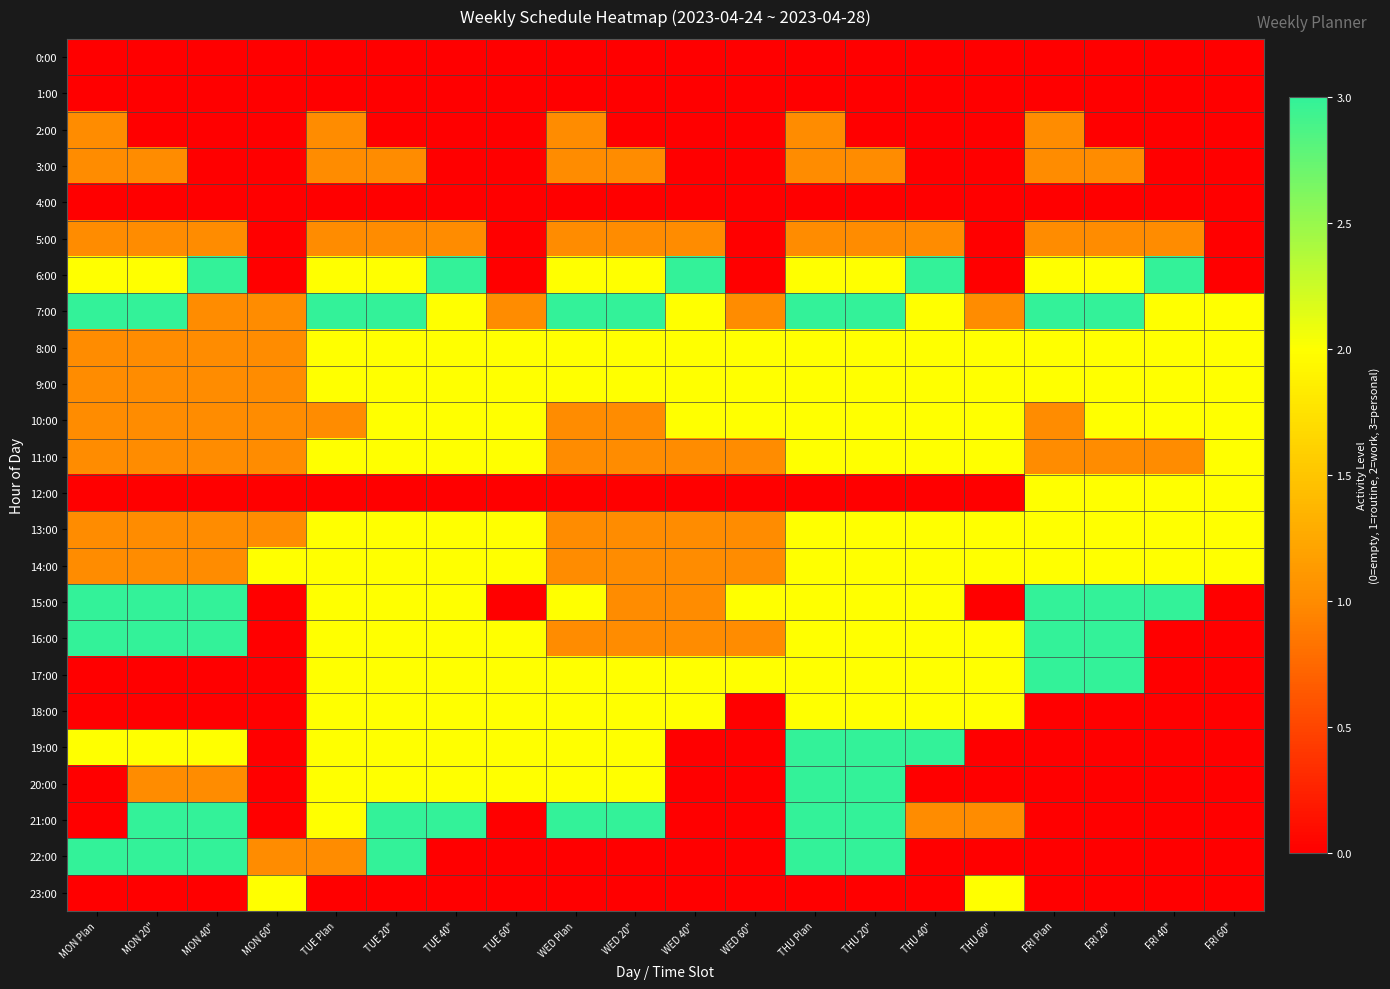

Reading left to right, extract all data points from this chart.

0:00: MON Plan=0	MON 20"=0	MON 40"=0	MON 60"=0	TUE Plan=0	TUE 20"=0	TUE 40"=0	TUE 60"=0	WED Plan=0	WED 20"=0	WED 40"=0	WED 60"=0	THU Plan=0	THU 20"=0	THU 40"=0	THU 60"=0	FRI Plan=0	FRI 20"=0	FRI 40"=0	FRI 60"=0
1:00: MON Plan=0	MON 20"=0	MON 40"=0	MON 60"=0	TUE Plan=0	TUE 20"=0	TUE 40"=0	TUE 60"=0	WED Plan=0	WED 20"=0	WED 40"=0	WED 60"=0	THU Plan=0	THU 20"=0	THU 40"=0	THU 60"=0	FRI Plan=0	FRI 20"=0	FRI 40"=0	FRI 60"=0
2:00: MON Plan=1	MON 20"=0	MON 40"=0	MON 60"=0	TUE Plan=1	TUE 20"=0	TUE 40"=0	TUE 60"=0	WED Plan=1	WED 20"=0	WED 40"=0	WED 60"=0	THU Plan=1	THU 20"=0	THU 40"=0	THU 60"=0	FRI Plan=1	FRI 20"=0	FRI 40"=0	FRI 60"=0
3:00: MON Plan=1	MON 20"=1	MON 40"=0	MON 60"=0	TUE Plan=1	TUE 20"=1	TUE 40"=0	TUE 60"=0	WED Plan=1	WED 20"=1	WED 40"=0	WED 60"=0	THU Plan=1	THU 20"=1	THU 40"=0	THU 60"=0	FRI Plan=1	FRI 20"=1	FRI 40"=0	FRI 60"=0
4:00: MON Plan=0	MON 20"=0	MON 40"=0	MON 60"=0	TUE Plan=0	TUE 20"=0	TUE 40"=0	TUE 60"=0	WED Plan=0	WED 20"=0	WED 40"=0	WED 60"=0	THU Plan=0	THU 20"=0	THU 40"=0	THU 60"=0	FRI Plan=0	FRI 20"=0	FRI 40"=0	FRI 60"=0
5:00: MON Plan=1	MON 20"=1	MON 40"=1	MON 60"=0	TUE Plan=1	TUE 20"=1	TUE 40"=1	TUE 60"=0	WED Plan=1	WED 20"=1	WED 40"=1	WED 60"=0	THU Plan=1	THU 20"=1	THU 40"=1	THU 60"=0	FRI Plan=1	FRI 20"=1	FRI 40"=1	FRI 60"=0
6:00: MON Plan=2	MON 20"=2	MON 40"=3	MON 60"=0	TUE Plan=2	TUE 20"=2	TUE 40"=3	TUE 60"=0	WED Plan=2	WED 20"=2	WED 40"=3	WED 60"=0	THU Plan=2	THU 20"=2	THU 40"=3	THU 60"=0	FRI Plan=2	FRI 20"=2	FRI 40"=3	FRI 60"=0
7:00: MON Plan=3	MON 20"=3	MON 40"=1	MON 60"=1	TUE Plan=3	TUE 20"=3	TUE 40"=2	TUE 60"=1	WED Plan=3	WED 20"=3	WED 40"=2	WED 60"=1	THU Plan=3	THU 20"=3	THU 40"=2	THU 60"=1	FRI Plan=3	FRI 20"=3	FRI 40"=2	FRI 60"=2
8:00: MON Plan=1	MON 20"=1	MON 40"=1	MON 60"=1	TUE Plan=2	TUE 20"=2	TUE 40"=2	TUE 60"=2	WED Plan=2	WED 20"=2	WED 40"=2	WED 60"=2	THU Plan=2	THU 20"=2	THU 40"=2	THU 60"=2	FRI Plan=2	FRI 20"=2	FRI 40"=2	FRI 60"=2
9:00: MON Plan=1	MON 20"=1	MON 40"=1	MON 60"=1	TUE Plan=2	TUE 20"=2	TUE 40"=2	TUE 60"=2	WED Plan=2	WED 20"=2	WED 40"=2	WED 60"=2	THU Plan=2	THU 20"=2	THU 40"=2	THU 60"=2	FRI Plan=2	FRI 20"=2	FRI 40"=2	FRI 60"=2
10:00: MON Plan=1	MON 20"=1	MON 40"=1	MON 60"=1	TUE Plan=1	TUE 20"=2	TUE 40"=2	TUE 60"=2	WED Plan=1	WED 20"=1	WED 40"=2	WED 60"=2	THU Plan=2	THU 20"=2	THU 40"=2	THU 60"=2	FRI Plan=1	FRI 20"=2	FRI 40"=2	FRI 60"=2
11:00: MON Plan=1	MON 20"=1	MON 40"=1	MON 60"=1	TUE Plan=2	TUE 20"=2	TUE 40"=2	TUE 60"=2	WED Plan=1	WED 20"=1	WED 40"=1	WED 60"=1	THU Plan=2	THU 20"=2	THU 40"=2	THU 60"=2	FRI Plan=1	FRI 20"=1	FRI 40"=1	FRI 60"=2
12:00: MON Plan=0	MON 20"=0	MON 40"=0	MON 60"=0	TUE Plan=0	TUE 20"=0	TUE 40"=0	TUE 60"=0	WED Plan=0	WED 20"=0	WED 40"=0	WED 60"=0	THU Plan=0	THU 20"=0	THU 40"=0	THU 60"=0	FRI Plan=2	FRI 20"=2	FRI 40"=2	FRI 60"=2
13:00: MON Plan=1	MON 20"=1	MON 40"=1	MON 60"=1	TUE Plan=2	TUE 20"=2	TUE 40"=2	TUE 60"=2	WED Plan=1	WED 20"=1	WED 40"=1	WED 60"=1	THU Plan=2	THU 20"=2	THU 40"=2	THU 60"=2	FRI Plan=2	FRI 20"=2	FRI 40"=2	FRI 60"=2
14:00: MON Plan=1	MON 20"=1	MON 40"=1	MON 60"=2	TUE Plan=2	TUE 20"=2	TUE 40"=2	TUE 60"=2	WED Plan=1	WED 20"=1	WED 40"=1	WED 60"=1	THU Plan=2	THU 20"=2	THU 40"=2	THU 60"=2	FRI Plan=2	FRI 20"=2	FRI 40"=2	FRI 60"=2
15:00: MON Plan=3	MON 20"=3	MON 40"=3	MON 60"=0	TUE Plan=2	TUE 20"=2	TUE 40"=2	TUE 60"=0	WED Plan=2	WED 20"=1	WED 40"=1	WED 60"=2	THU Plan=2	THU 20"=2	THU 40"=2	THU 60"=0	FRI Plan=3	FRI 20"=3	FRI 40"=3	FRI 60"=0
16:00: MON Plan=3	MON 20"=3	MON 40"=3	MON 60"=0	TUE Plan=2	TUE 20"=2	TUE 40"=2	TUE 60"=2	WED Plan=1	WED 20"=1	WED 40"=1	WED 60"=1	THU Plan=2	THU 20"=2	THU 40"=2	THU 60"=2	FRI Plan=3	FRI 20"=3	FRI 40"=0	FRI 60"=0
17:00: MON Plan=0	MON 20"=0	MON 40"=0	MON 60"=0	TUE Plan=2	TUE 20"=2	TUE 40"=2	TUE 60"=2	WED Plan=2	WED 20"=2	WED 40"=2	WED 60"=2	THU Plan=2	THU 20"=2	THU 40"=2	THU 60"=2	FRI Plan=3	FRI 20"=3	FRI 40"=0	FRI 60"=0
18:00: MON Plan=0	MON 20"=0	MON 40"=0	MON 60"=0	TUE Plan=2	TUE 20"=2	TUE 40"=2	TUE 60"=2	WED Plan=2	WED 20"=2	WED 40"=2	WED 60"=0	THU Plan=2	THU 20"=2	THU 40"=2	THU 60"=2	FRI Plan=0	FRI 20"=0	FRI 40"=0	FRI 60"=0
19:00: MON Plan=2	MON 20"=2	MON 40"=2	MON 60"=0	TUE Plan=2	TUE 20"=2	TUE 40"=2	TUE 60"=2	WED Plan=2	WED 20"=2	WED 40"=0	WED 60"=0	THU Plan=3	THU 20"=3	THU 40"=3	THU 60"=0	FRI Plan=0	FRI 20"=0	FRI 40"=0	FRI 60"=0
20:00: MON Plan=0	MON 20"=1	MON 40"=1	MON 60"=0	TUE Plan=2	TUE 20"=2	TUE 40"=2	TUE 60"=2	WED Plan=2	WED 20"=2	WED 40"=0	WED 60"=0	THU Plan=3	THU 20"=3	THU 40"=0	THU 60"=0	FRI Plan=0	FRI 20"=0	FRI 40"=0	FRI 60"=0
21:00: MON Plan=0	MON 20"=3	MON 40"=3	MON 60"=0	TUE Plan=2	TUE 20"=3	TUE 40"=3	TUE 60"=0	WED Plan=3	WED 20"=3	WED 40"=0	WED 60"=0	THU Plan=3	THU 20"=3	THU 40"=1	THU 60"=1	FRI Plan=0	FRI 20"=0	FRI 40"=0	FRI 60"=0
22:00: MON Plan=3	MON 20"=3	MON 40"=3	MON 60"=1	TUE Plan=1	TUE 20"=3	TUE 40"=0	TUE 60"=0	WED Plan=0	WED 20"=0	WED 40"=0	WED 60"=0	THU Plan=3	THU 20"=3	THU 40"=0	THU 60"=0	FRI Plan=0	FRI 20"=0	FRI 40"=0	FRI 60"=0
23:00: MON Plan=0	MON 20"=0	MON 40"=0	MON 60"=2	TUE Plan=0	TUE 20"=0	TUE 40"=0	TUE 60"=0	WED Plan=0	WED 20"=0	WED 40"=0	WED 60"=0	THU Plan=0	THU 20"=0	THU 40"=0	THU 60"=2	FRI Plan=0	FRI 20"=0	FRI 40"=0	FRI 60"=0